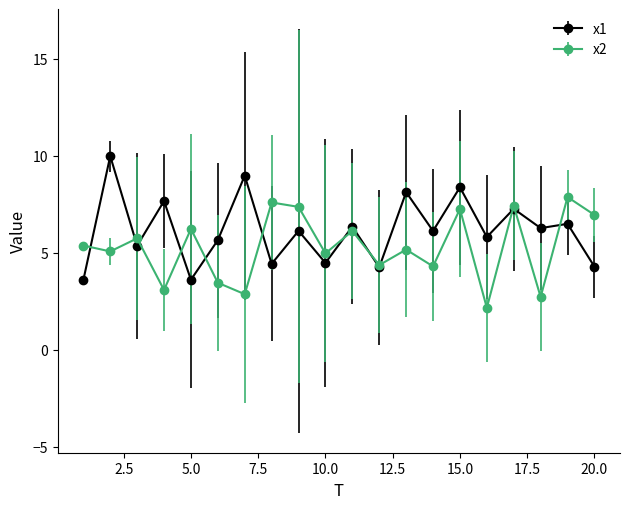

What are all the series names shown in the legend?

x1, x2